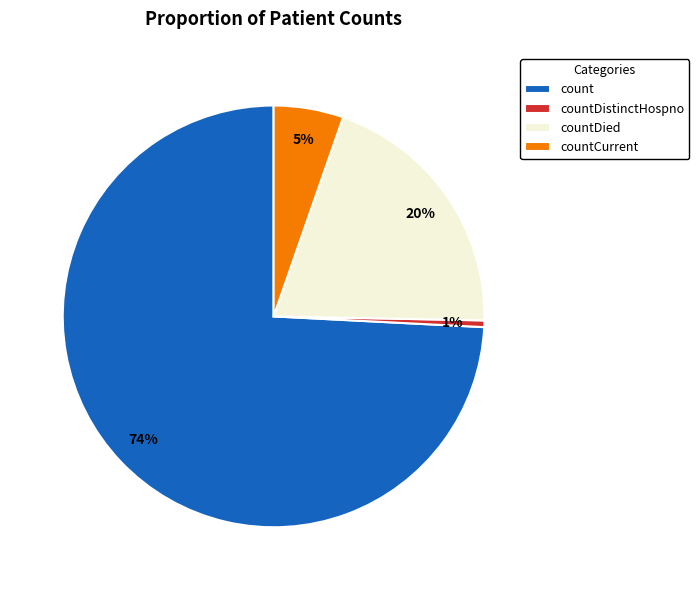

To the nearest percent, what is the combined percentage of countDistinctHospno and count?

75%